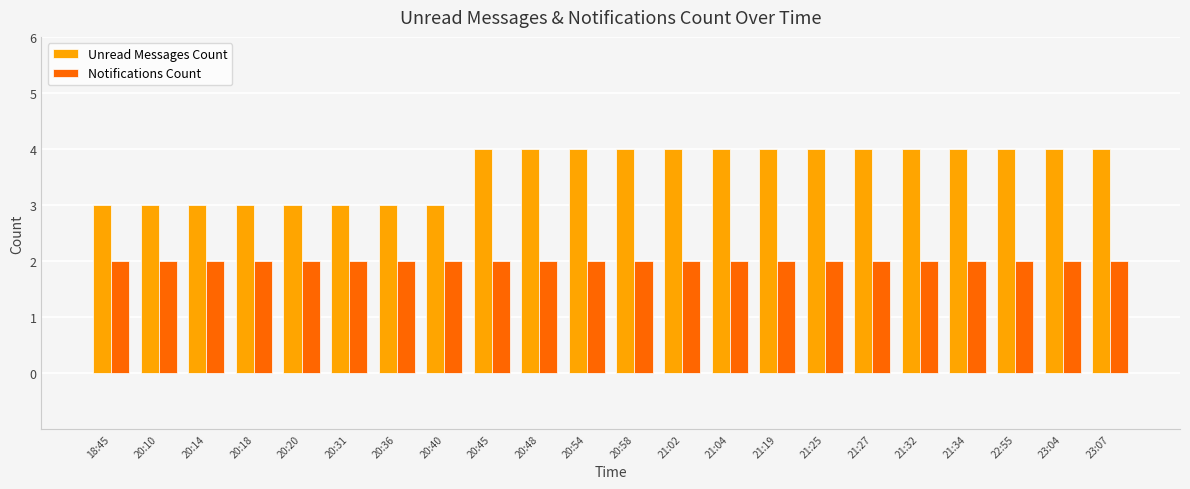

What is the label of the 10th bar from the left?

20:48